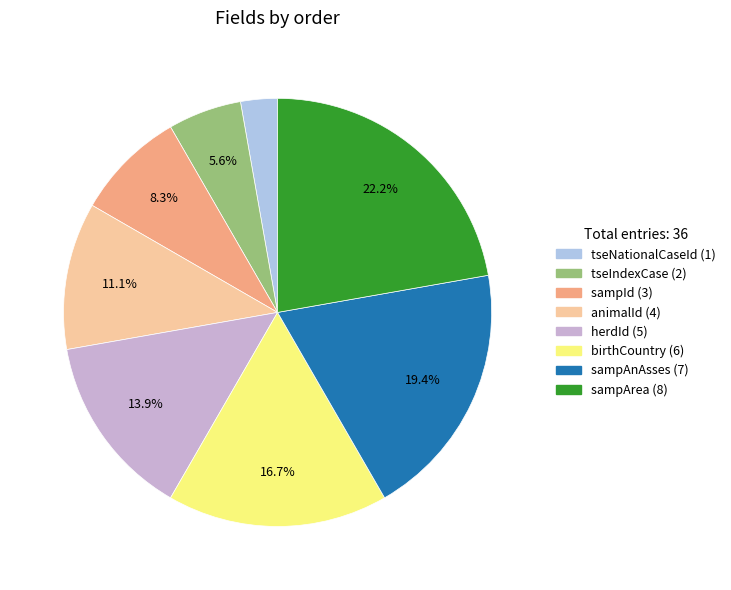

How many segments does this pie chart have?

8